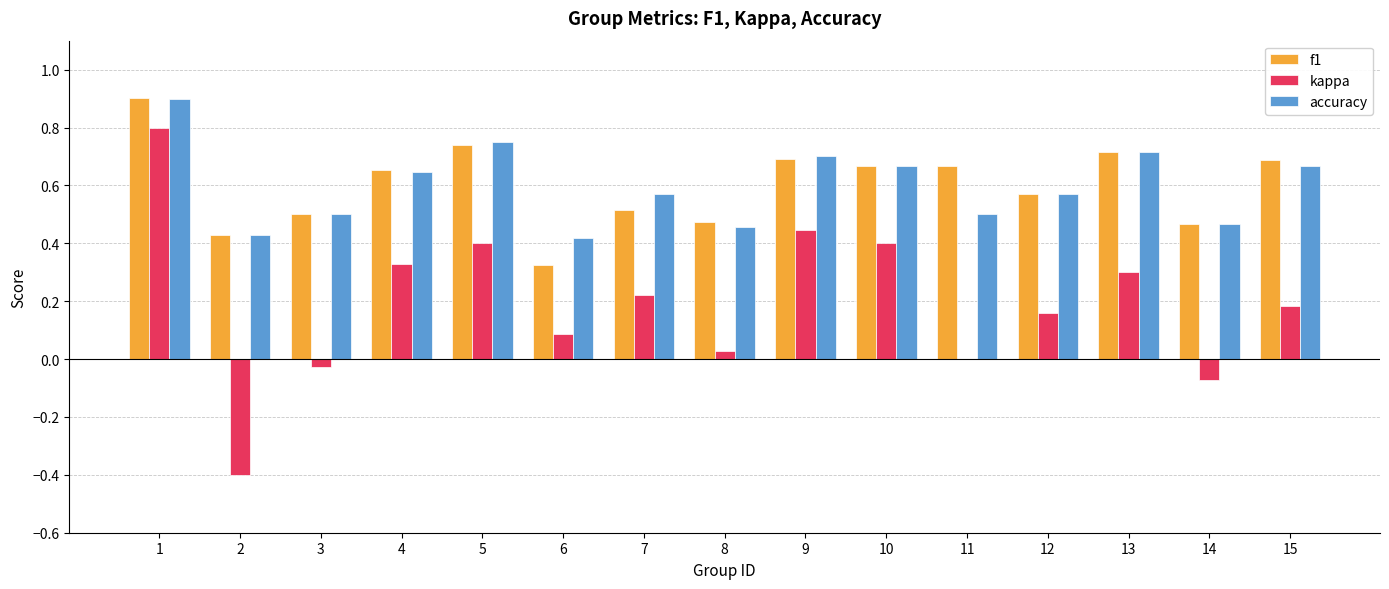

What is the maximum value shown in the chart?

0.9